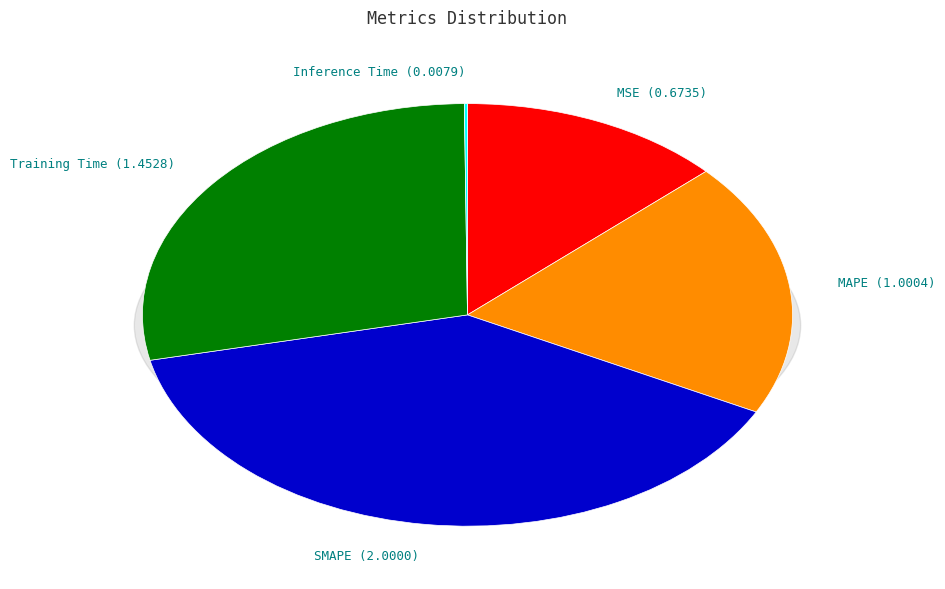

What percentage is the MSE slice, to the nearest percent?

13%